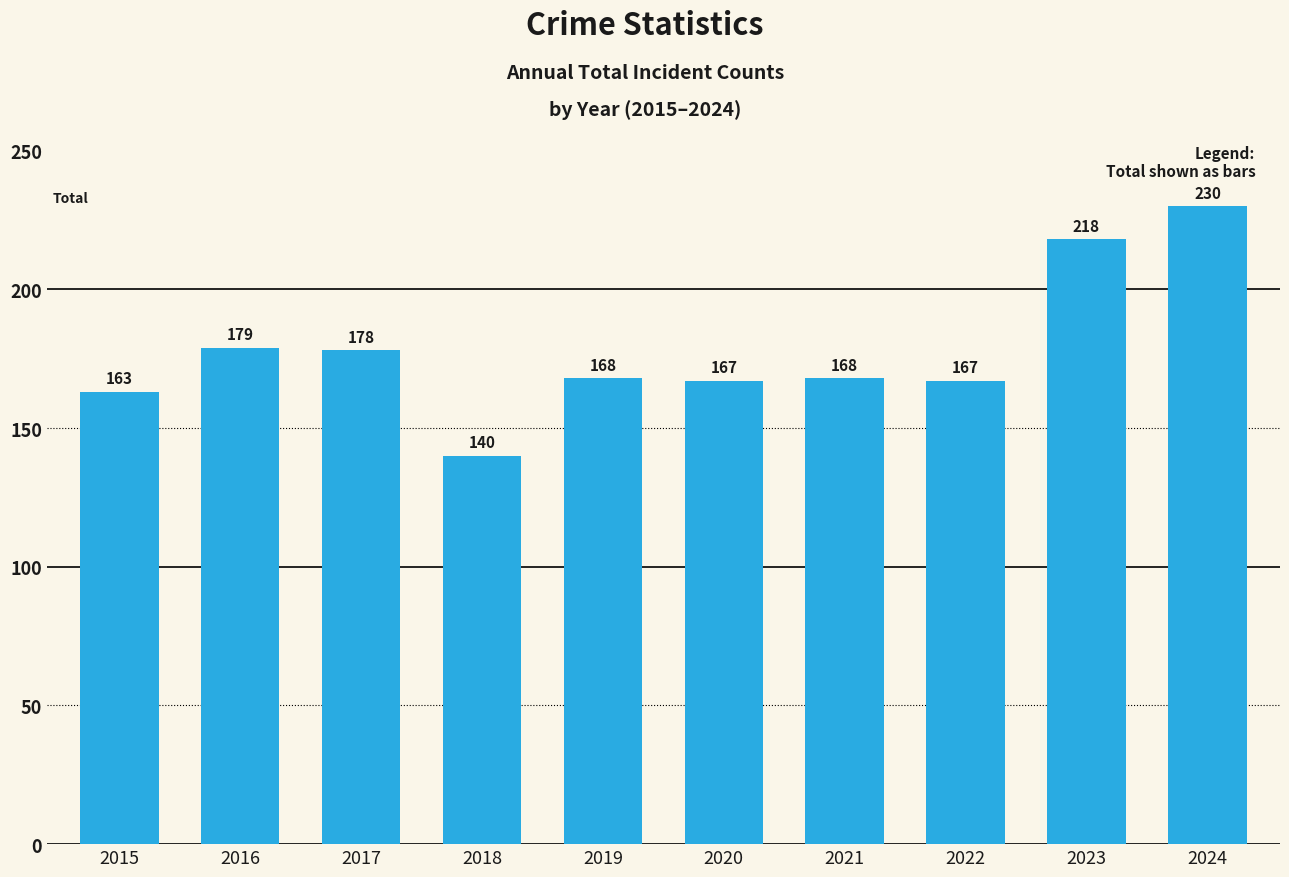

How many distinct data groups are displayed?

1